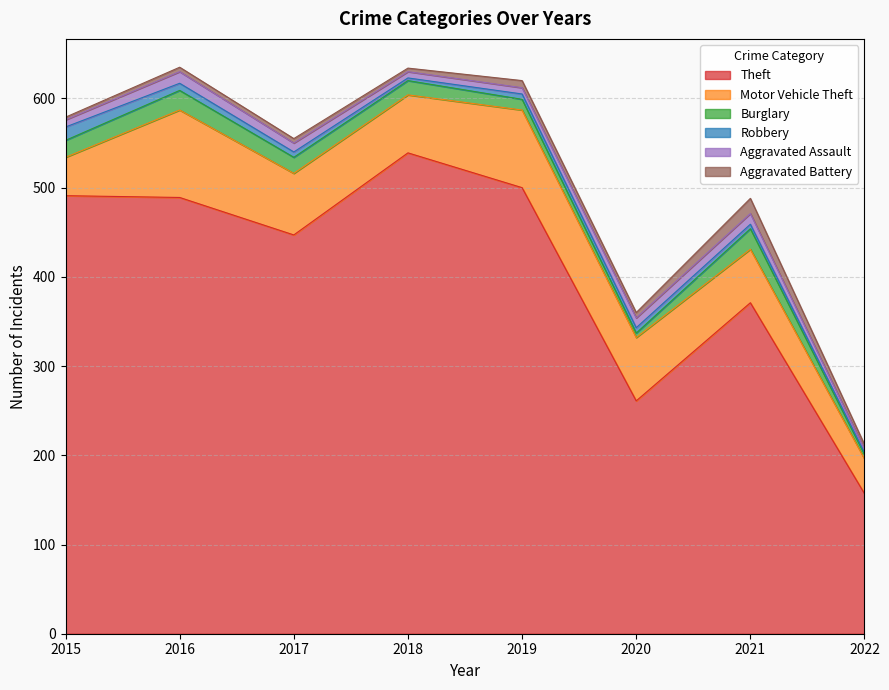

How many data points in Aggravated Assault are above 10?

3